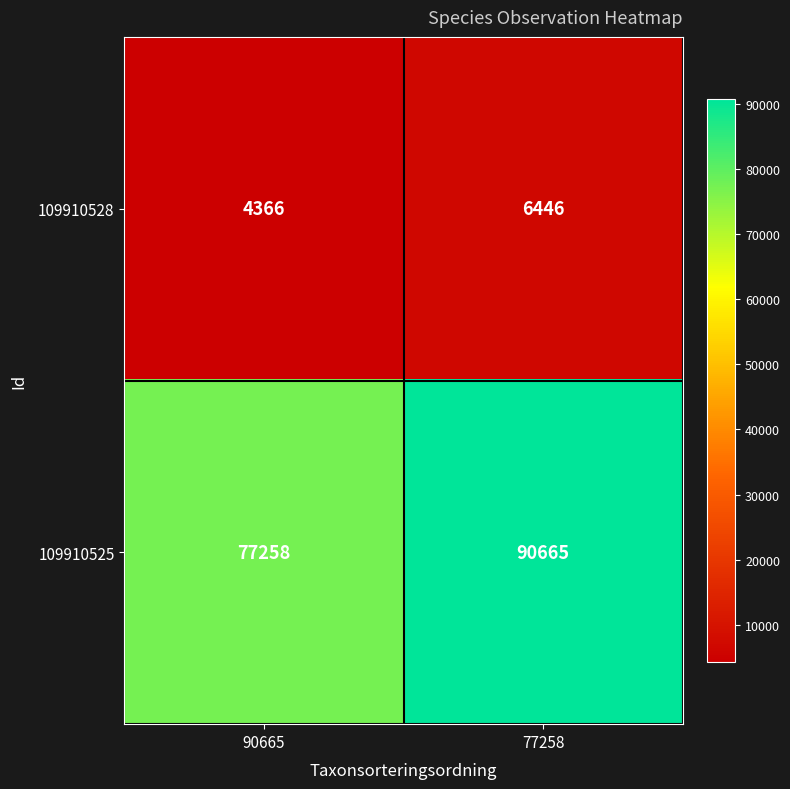

Rank the categories by 109910528 value from lowest to highest.

90665, 77258